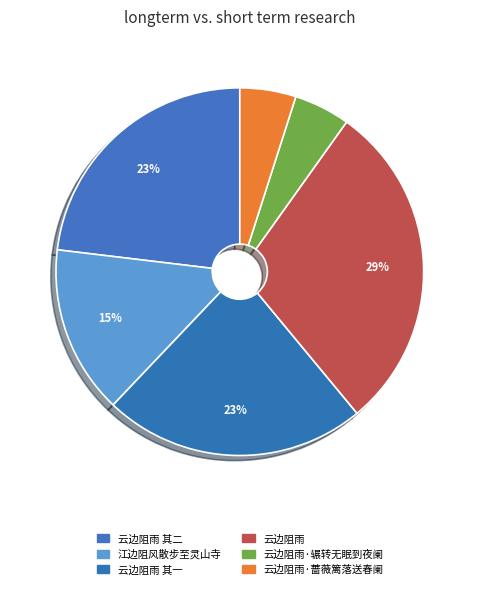

How many slices are in this pie chart?

6